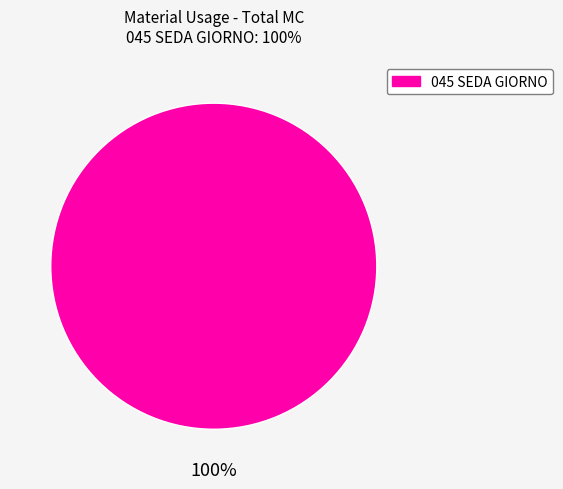

Is there any slice that represents more than half of the pie?

Yes